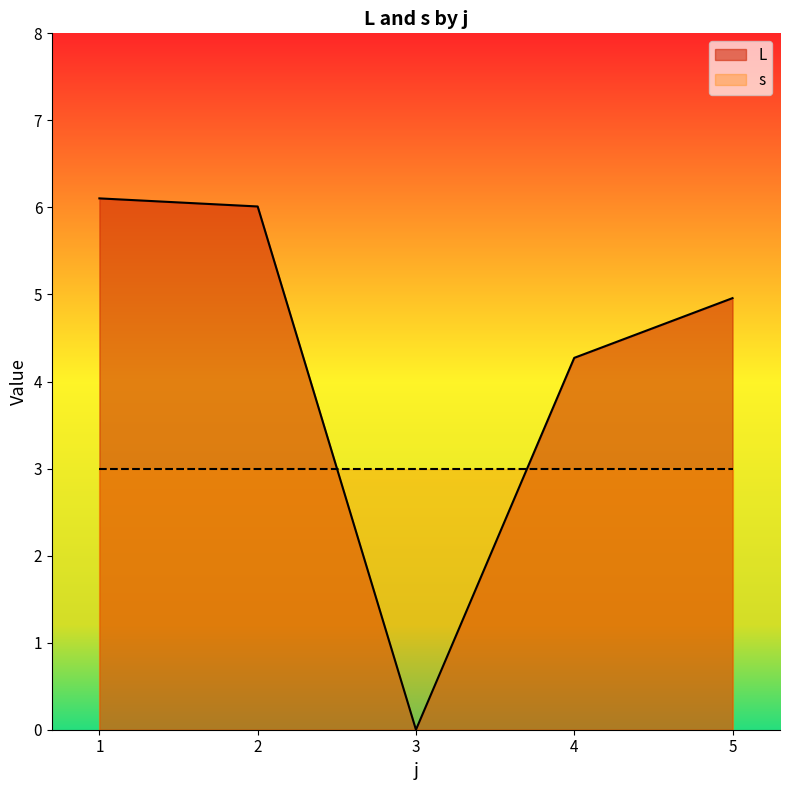

Where is the first local maximum for L?

1